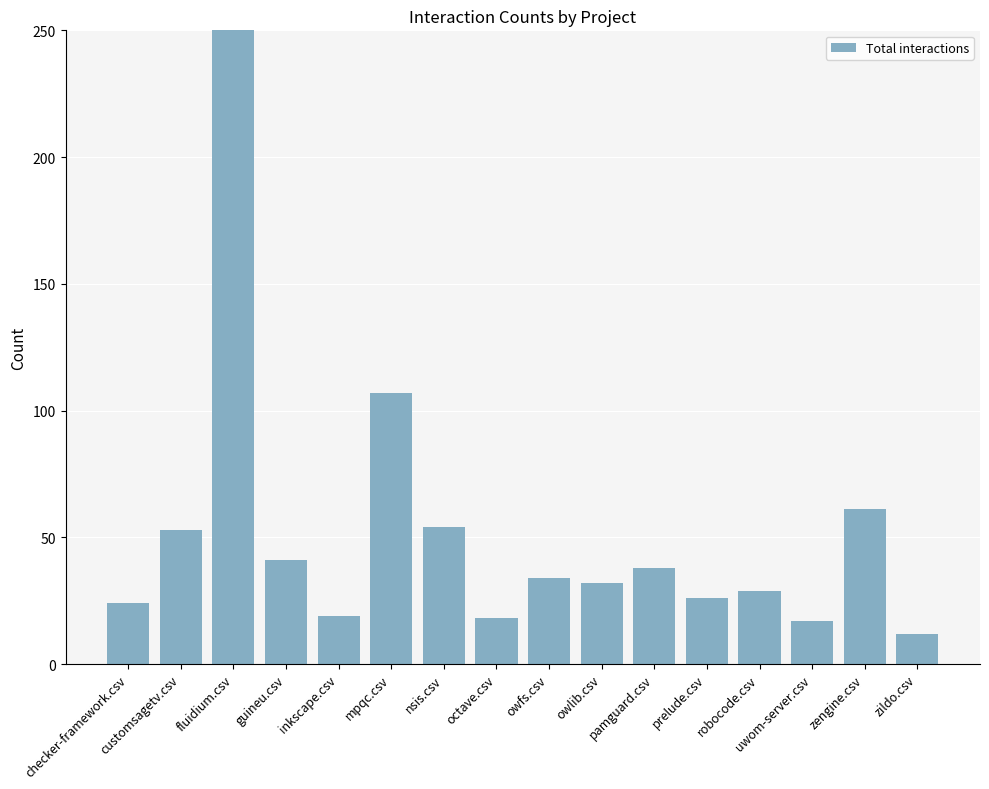

What position from the left is mpqc.csv?

6